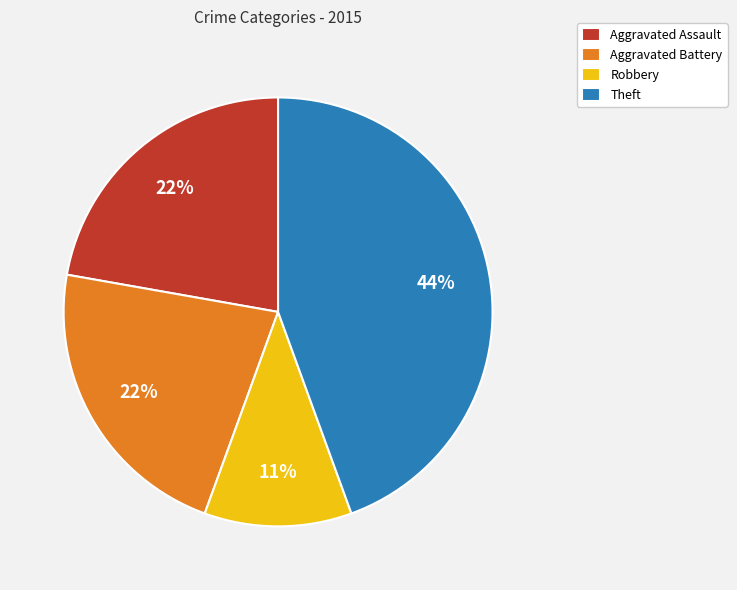

Combined, do Theft and Aggravated Assault account for over 50%?

Yes